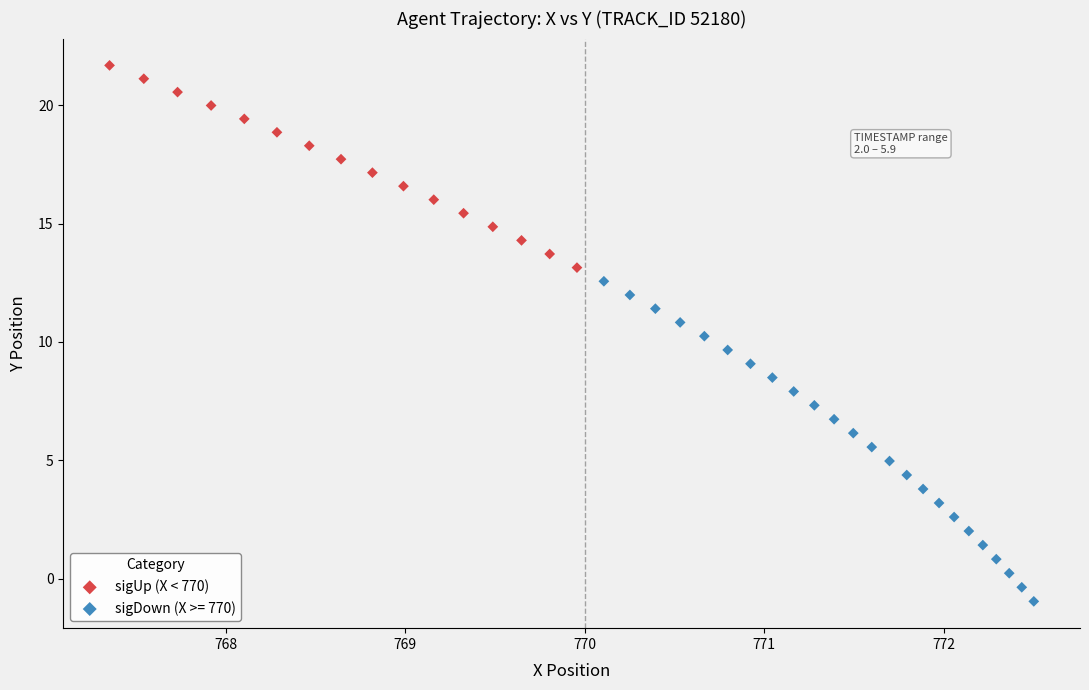

Which series has the widest spread of Y values?

sigDown (X >= 770)